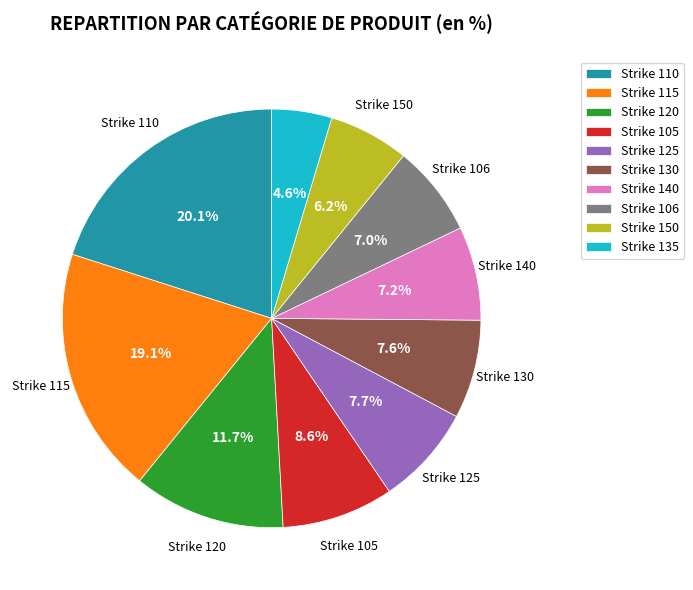

What is the largest slice in the pie chart?

Strike 110